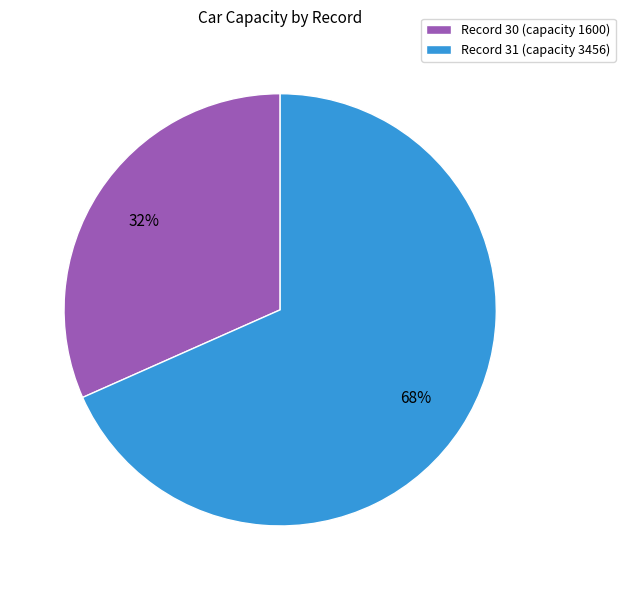

Which category accounts for the majority?

Record 31 (capacity 3456)